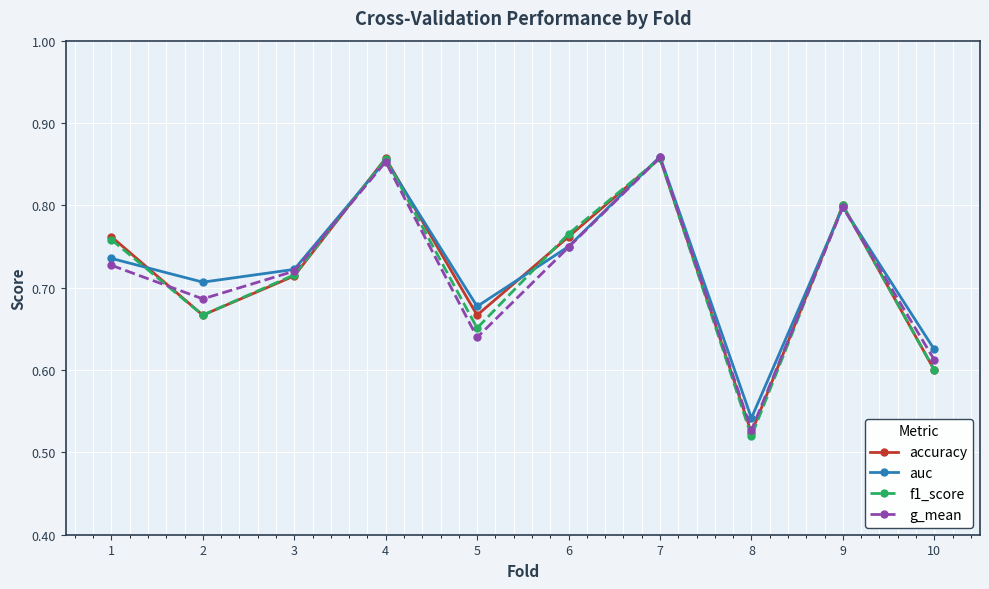

In auc, how many points are higher than both neighbors (excluding endpoints)?

3